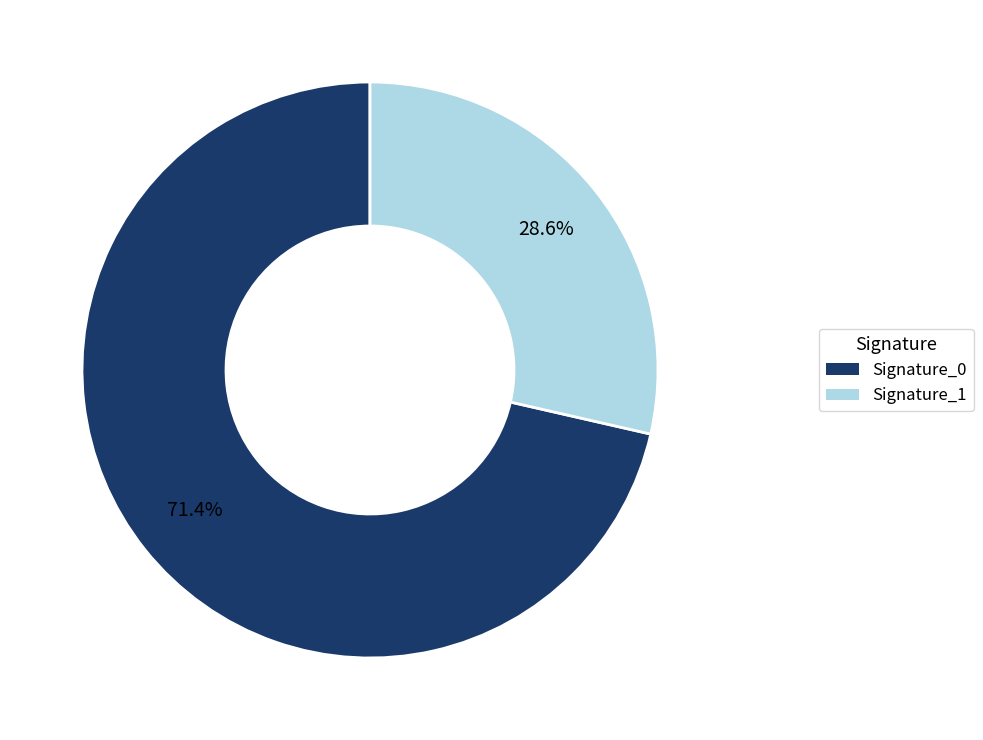

Does any single category account for the majority?

Yes